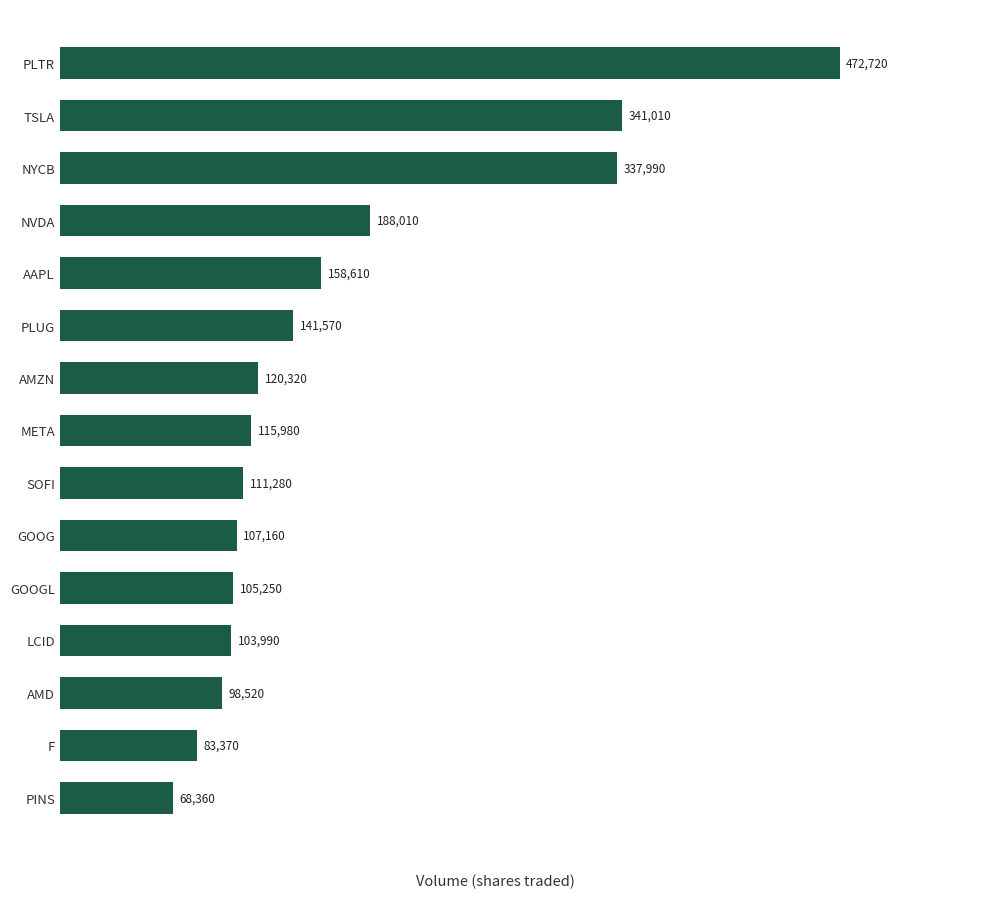

What is the approximate value at NYCB, to the nearest 100?

338000